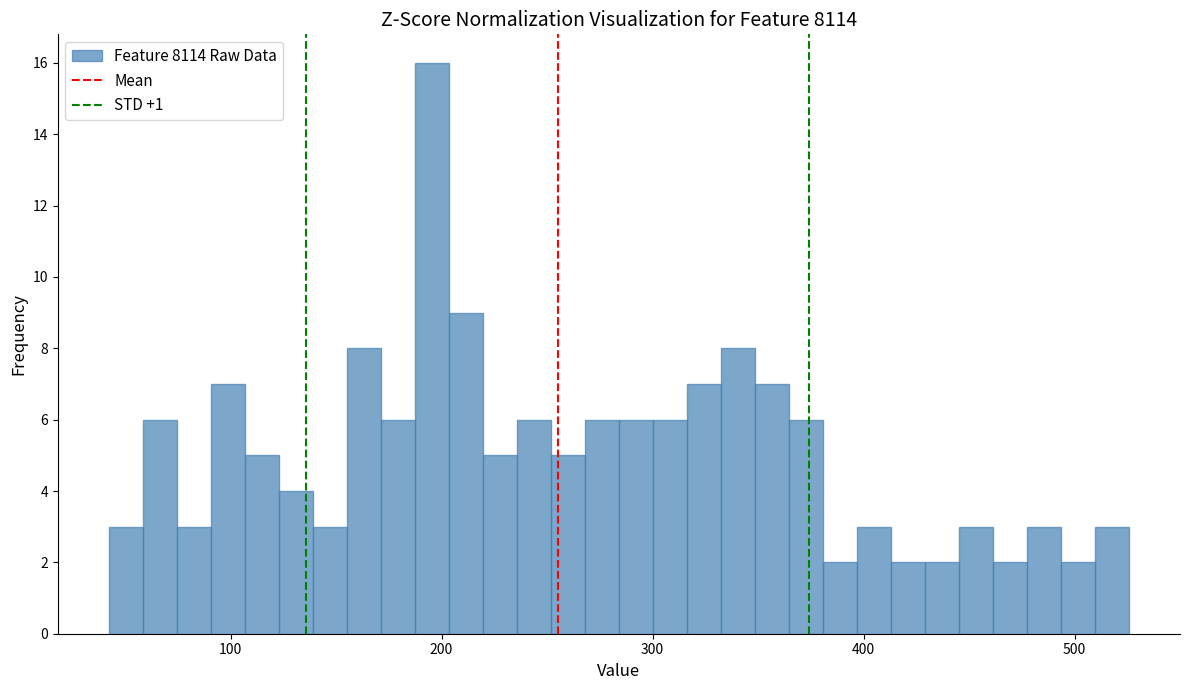

Around what value on the x-axis is the tallest bar? Give the approximate position of its centre, as read against the axis.

200